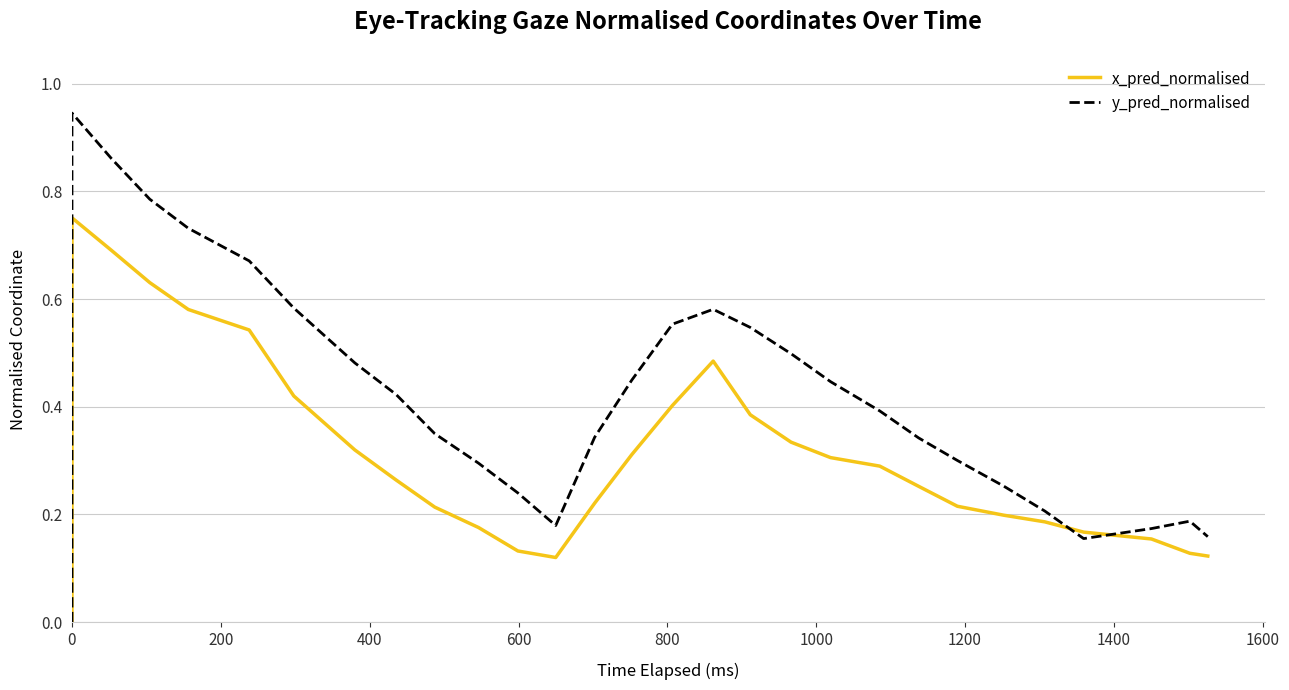

The value of y_pred_normalised at 0 is 0.0. True or false?

True